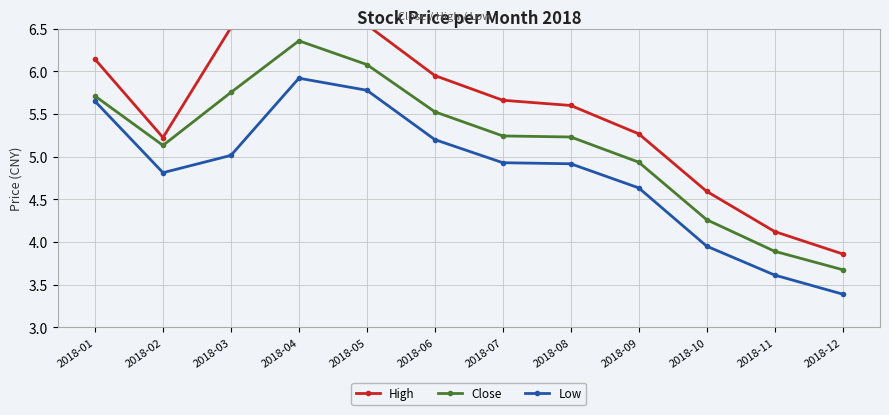

Which series has the largest range (max minus min)?

High